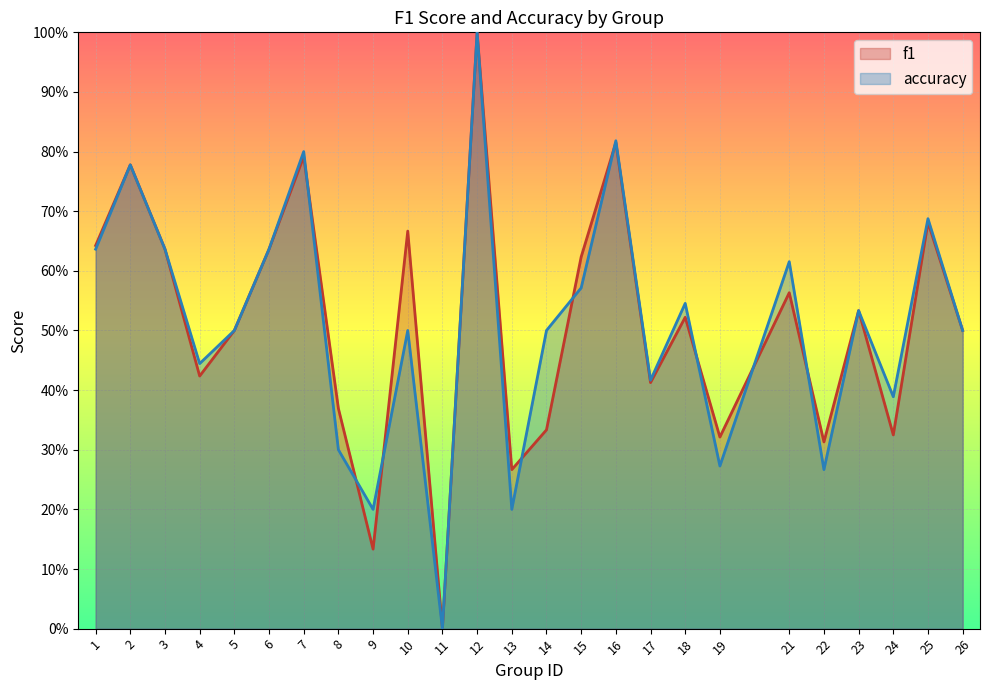

What is the average value of the accuracy series?

0.5